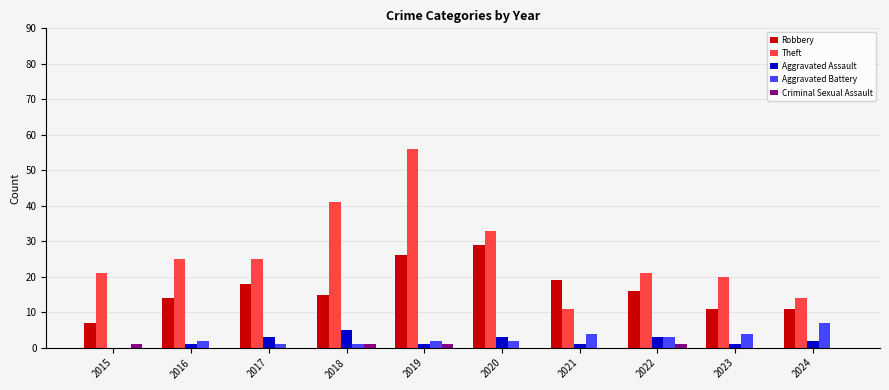

Where does the Aggravated Assault series first go above 2?

2017